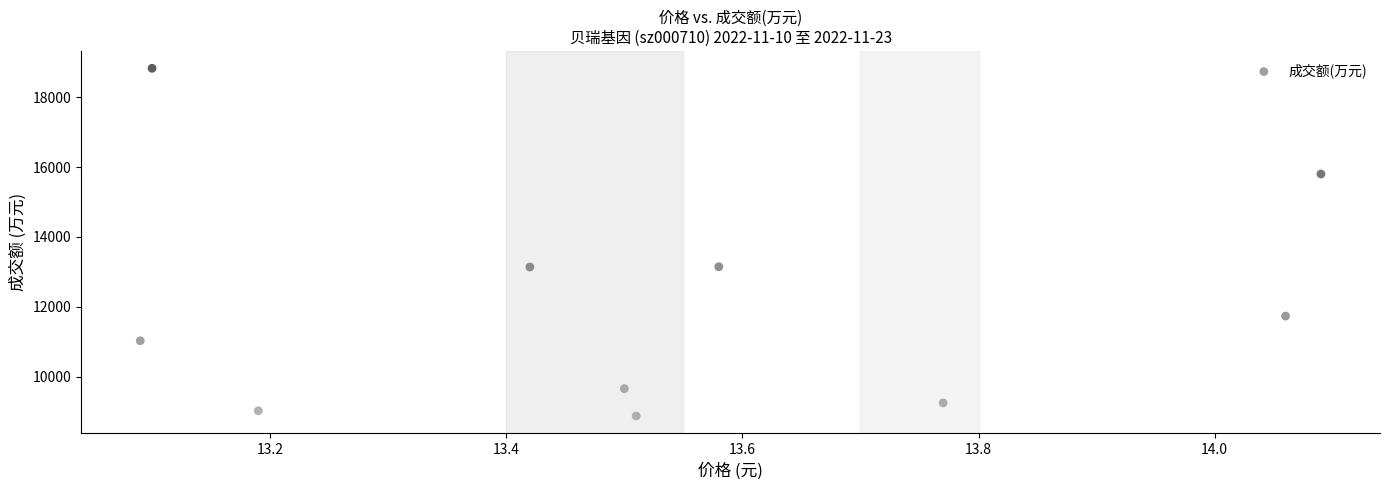

What is the range of Y values (max minus min)?

9947